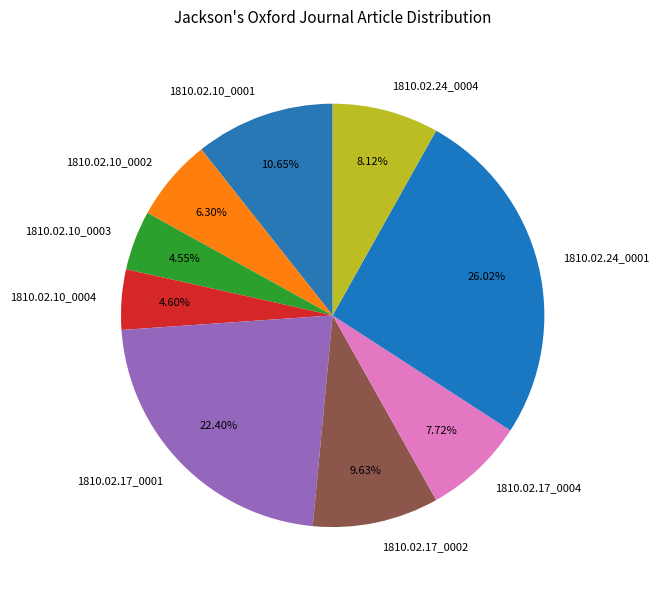

Is 1810.02.17_0002 the majority of the pie?

No